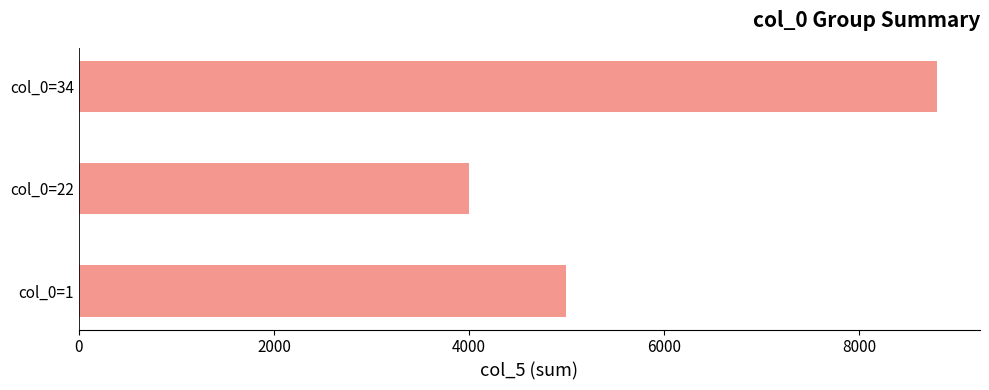

Does the chart contain any negative values?

No